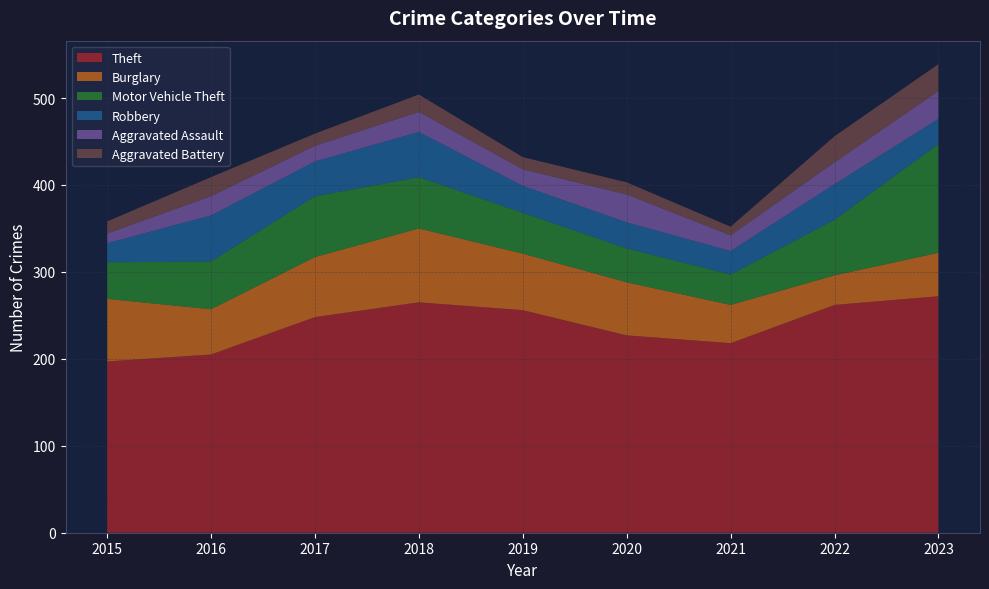

Reading right to left, what are all the values shown in this chart?

Theft: 2023=272	2022=262	2021=218	2020=227	2019=256	2018=265	2017=248	2016=205	2015=197
Burglary: 2023=50	2022=34	2021=44	2020=61	2019=65	2018=85	2017=69	2016=52	2015=72
Motor Vehicle Theft: 2023=125	2022=64	2021=35	2020=39	2019=47	2018=59	2017=70	2016=55	2015=42
Robbery: 2023=29	2022=41	2021=27	2020=30	2019=31	2018=52	2017=40	2016=53	2015=22
Aggravated Assault: 2023=32	2022=25	2021=18	2020=32	2019=19	2018=23	2017=18	2016=22	2015=11
Aggravated Battery: 2023=31	2022=30	2021=10	2020=14	2019=14	2018=20	2017=14	2016=22	2015=14